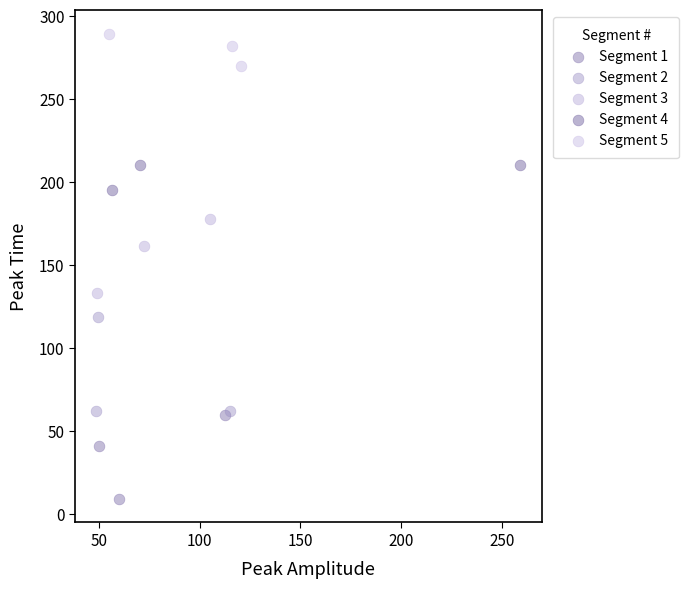

What are all the series names shown in the legend?

Segment 1, Segment 2, Segment 3, Segment 4, Segment 5